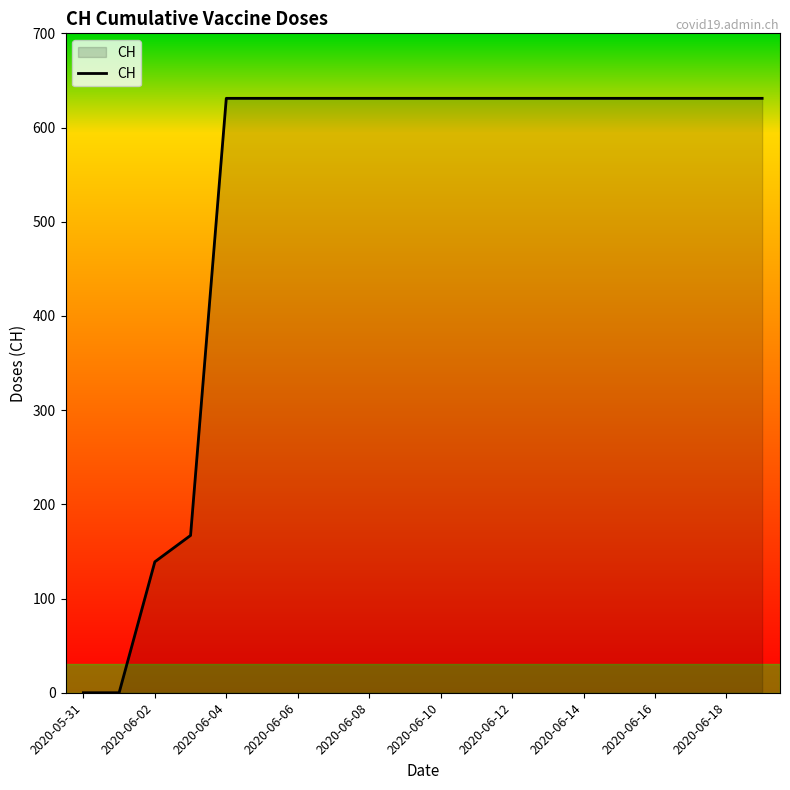

How many lines are shown in the chart?

1